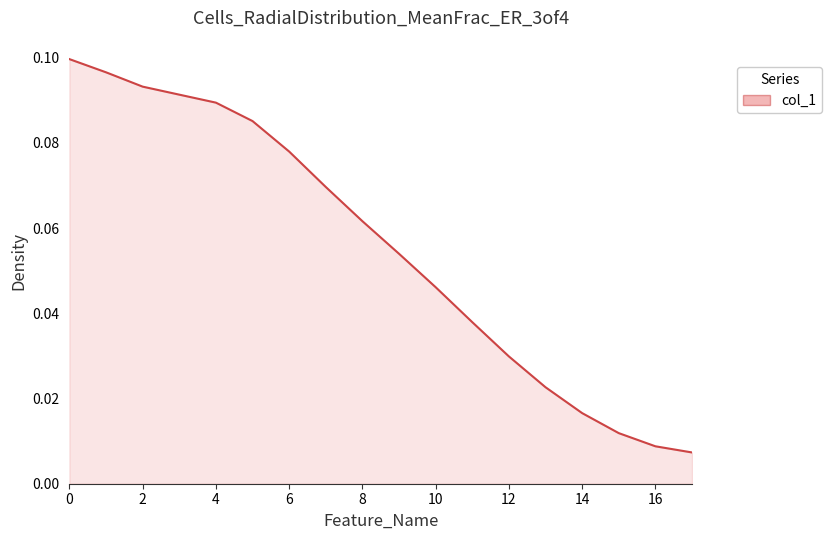

At which category does the chart reach its minimum across all series?

17.0